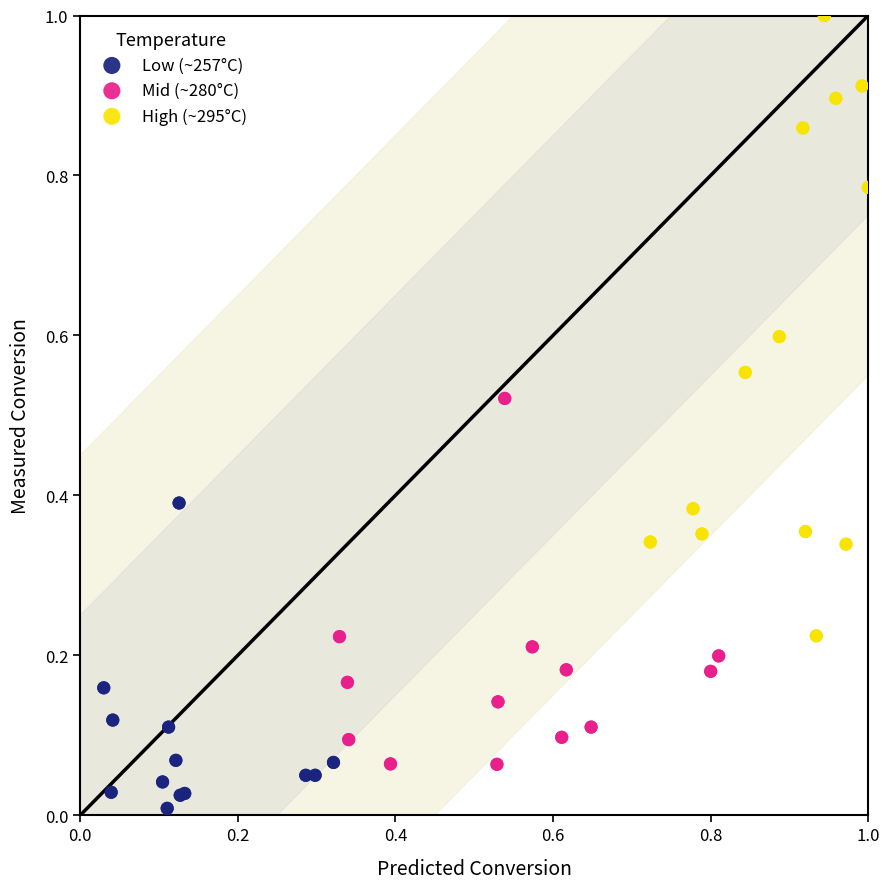

Which series reaches the maximum Y coordinate?

High (~295°C)